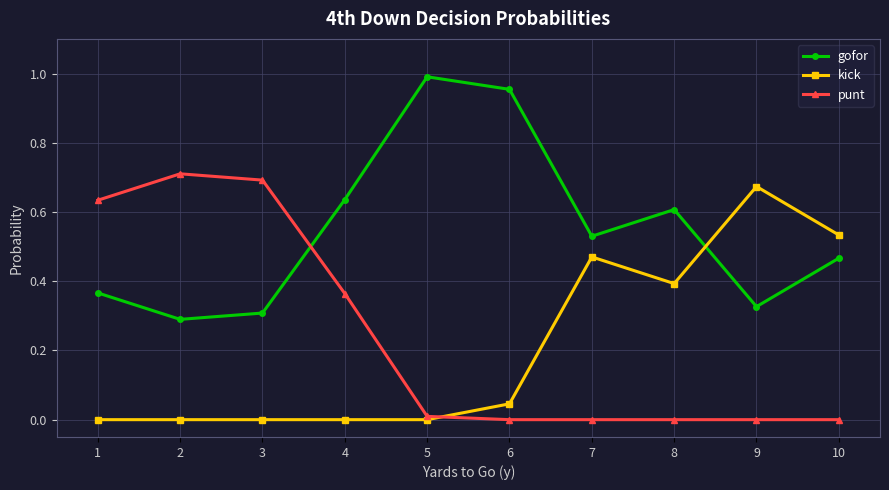

Which category has the highest value across all series?

5